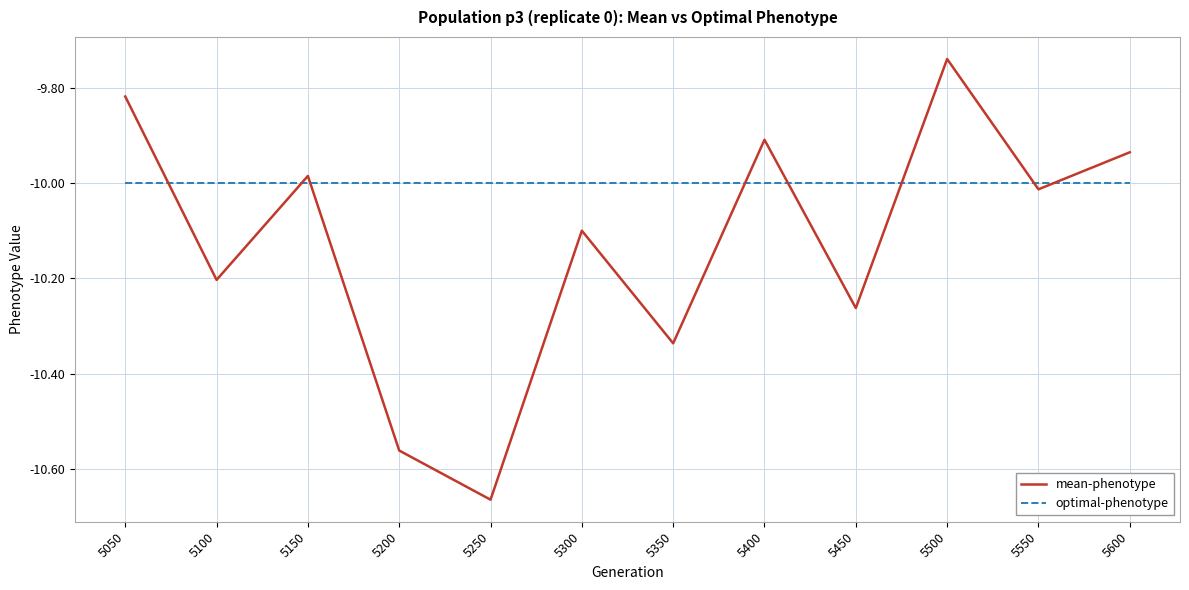

How many interior local valleys does the mean-phenotype series have?

5